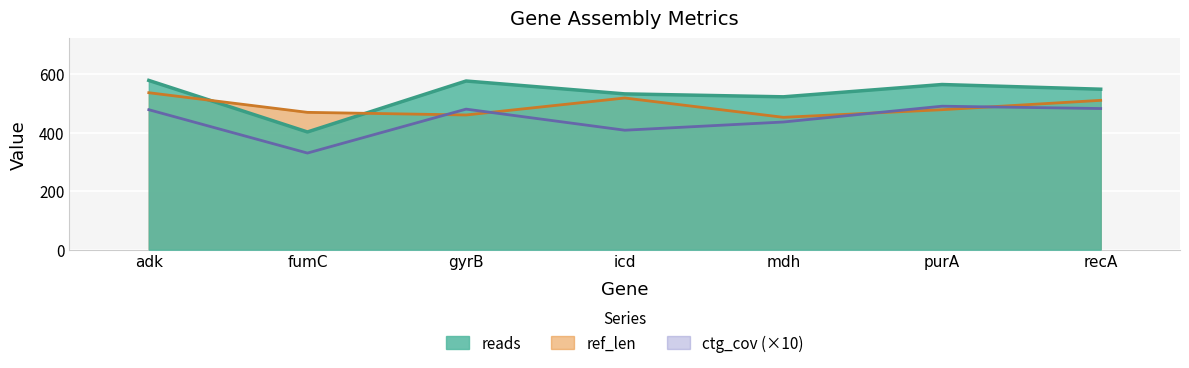

What is the difference between the maximum and second lowest values in the ref_len series?

76